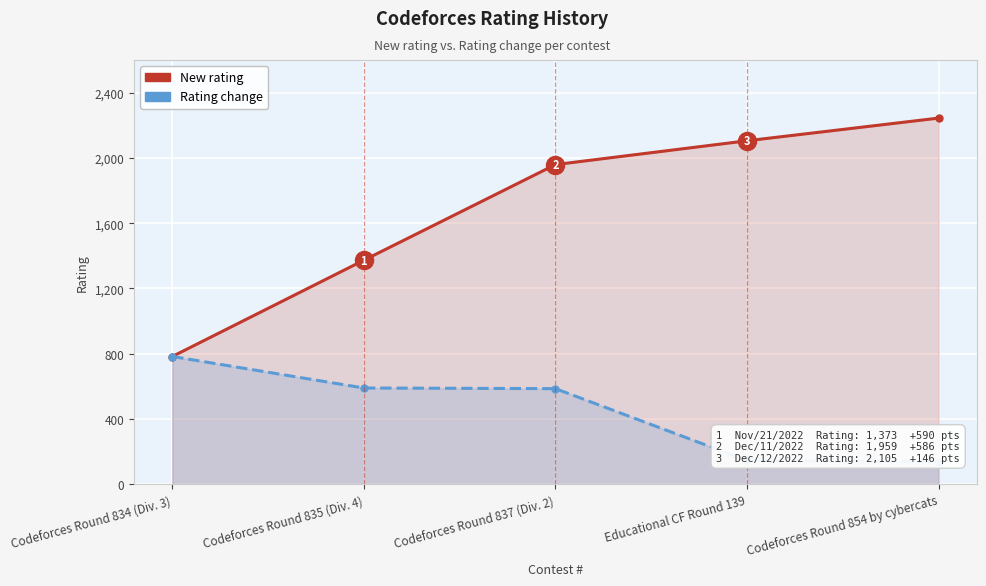

Which series changed the most between Codeforces Round 834 (Div. 3) and Codeforces Round 837 (Div. 2)?

New rating